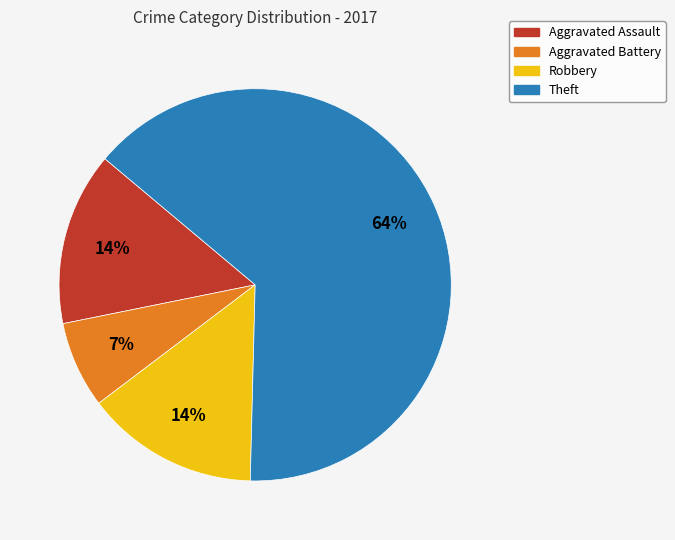

To the nearest percent, what is the difference between the Robbery and Aggravated Battery slice percentages?

7%